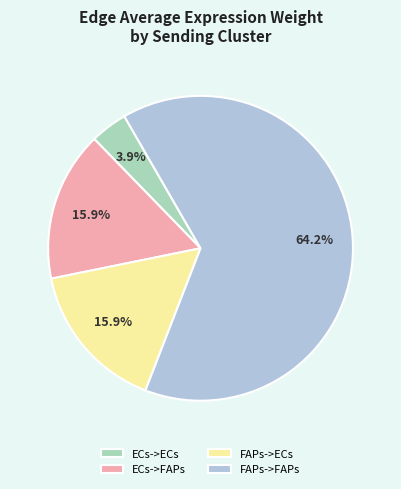

Which slice is the smallest?

ECs->ECs